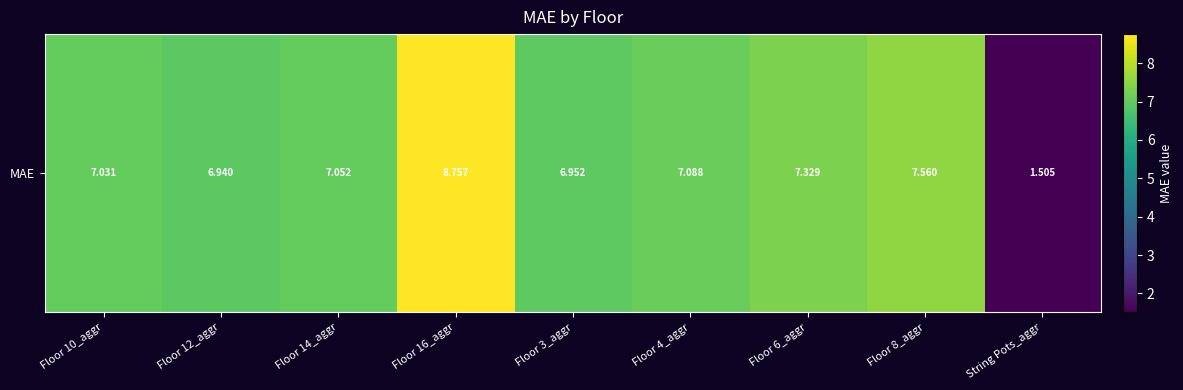

Between Floor 10_aggr and Floor 16_aggr, which is larger?

Floor 16_aggr